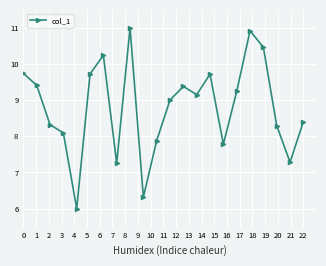

How many interior local peaks (higher than both neighbors) does the data have?

5